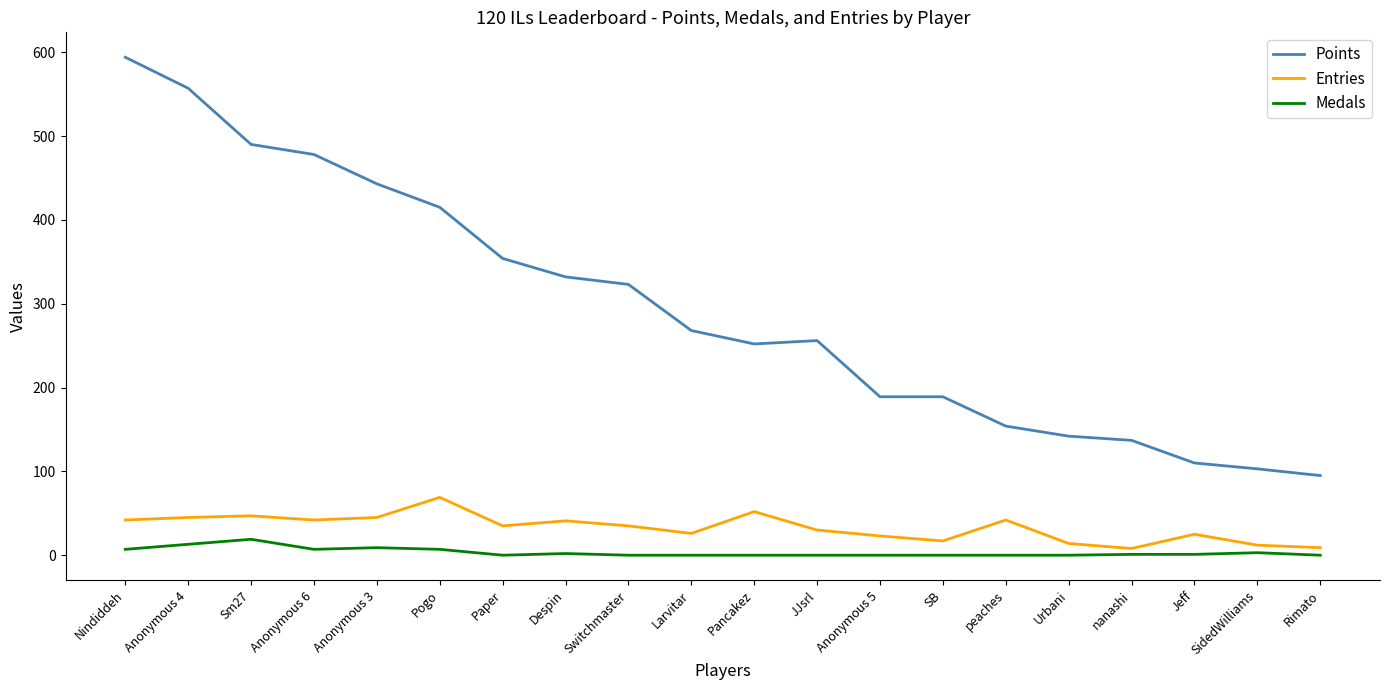

What is the approximate value of Points at Rimato, to the nearest 10?

100